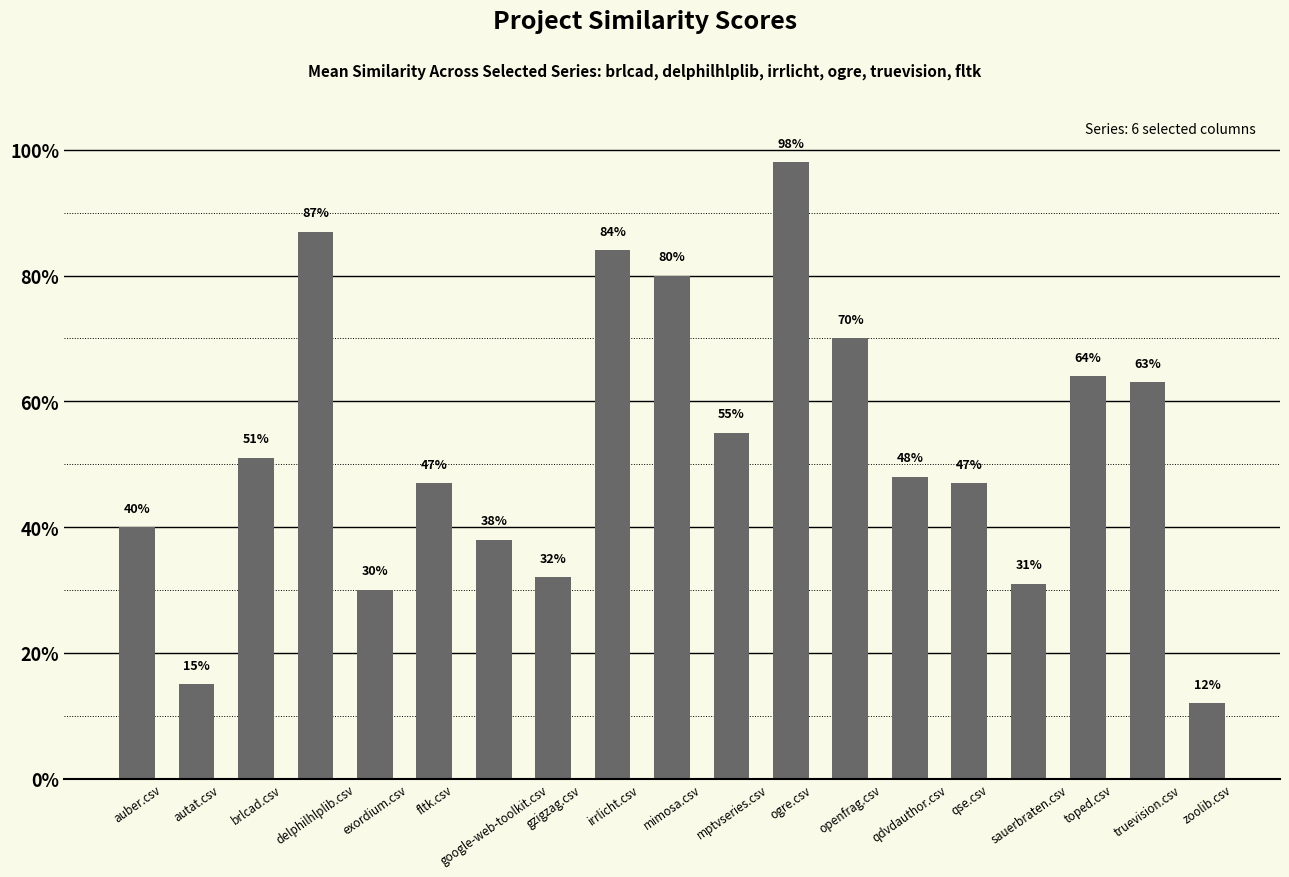

What is the difference between the values at gzigzag.csv and truevision.csv?

0.3